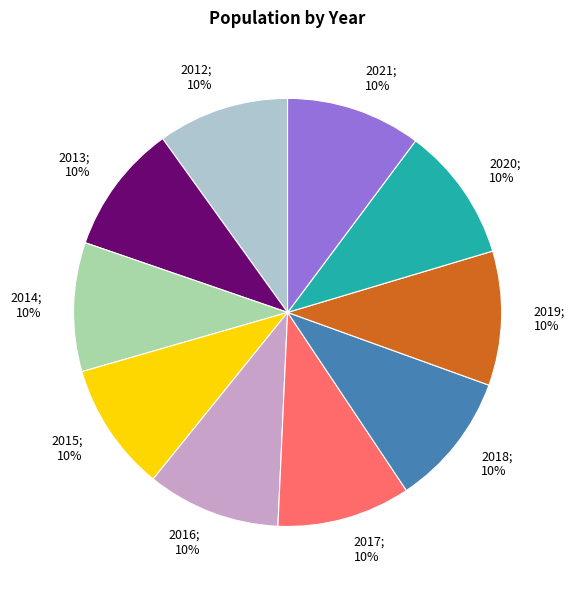

Is there any slice that represents more than half of the pie?

No